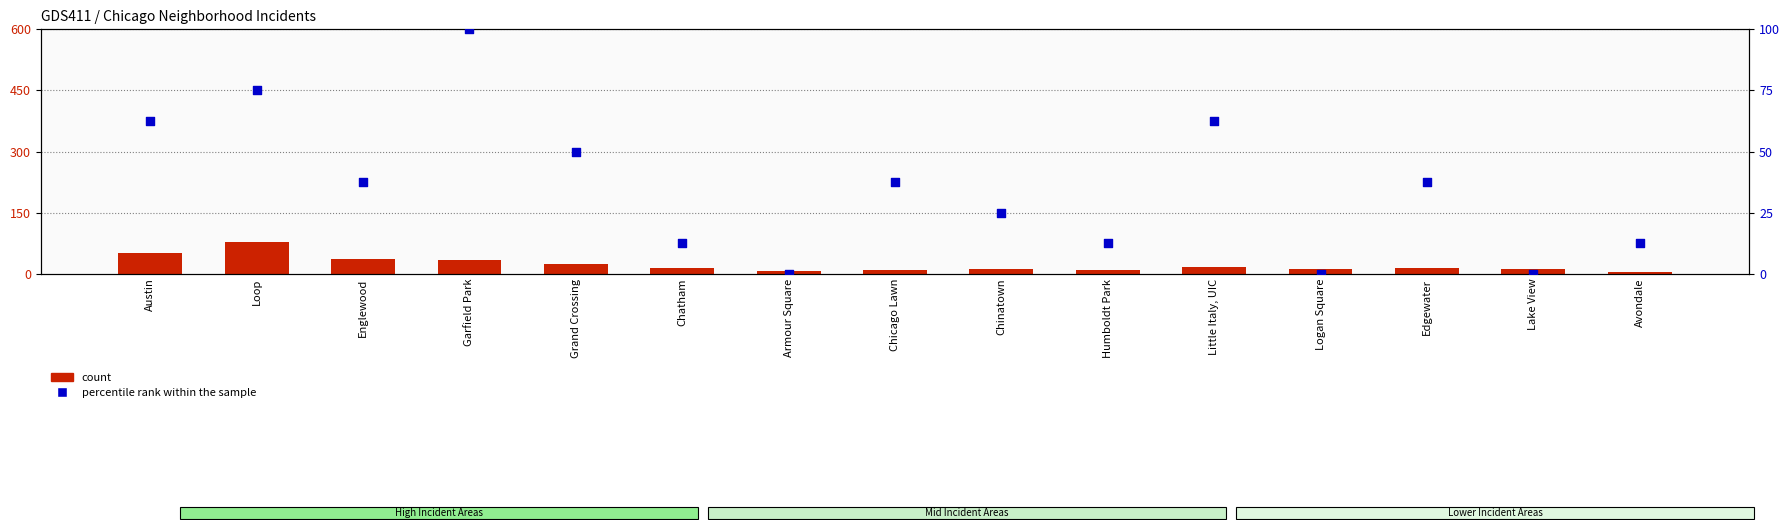

Which series has the largest total across all categories?

percentile rank within the sample